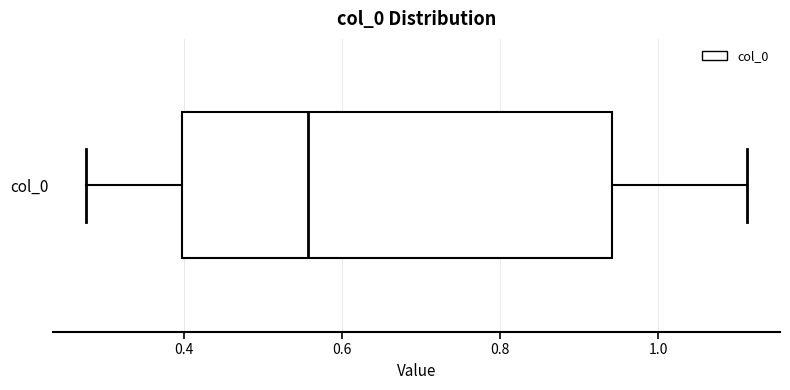

Where does the right whisker of the box for col_0 end on the x-axis? The values are not printed on the chart, so give them approximately, as read against the axis.

1.12